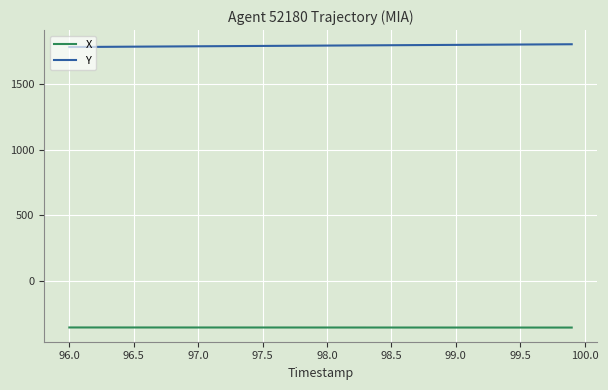

List the series in order of their overall mean, highest first.

Y, X